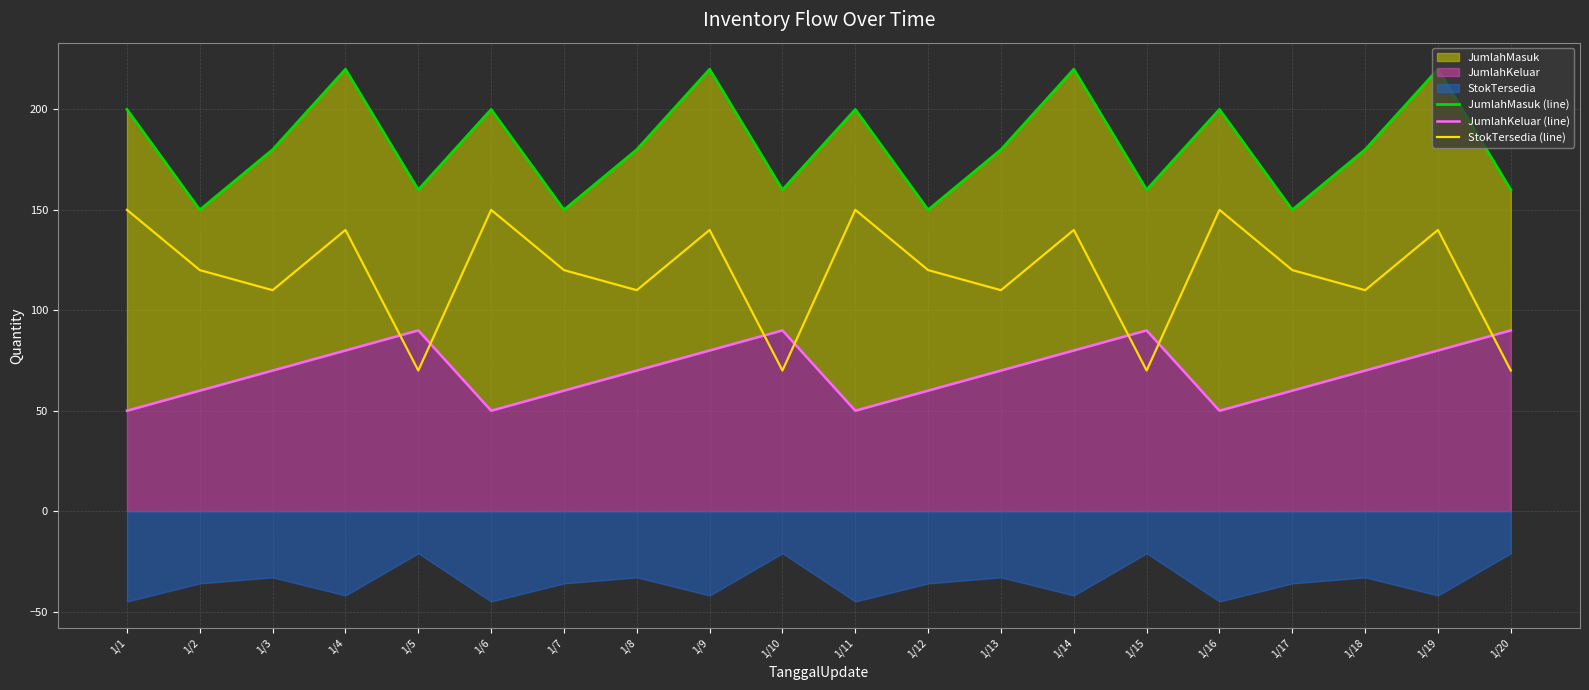

What is the difference between the maximum and minimum values in the StokTersedia (line) series?

80